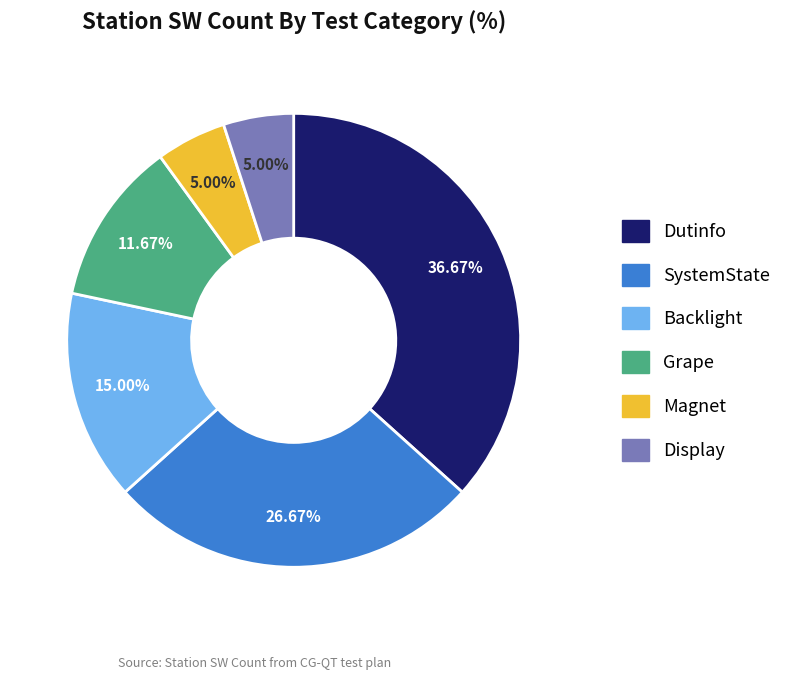

What percentage is the Backlight slice, to the nearest percent?

15%